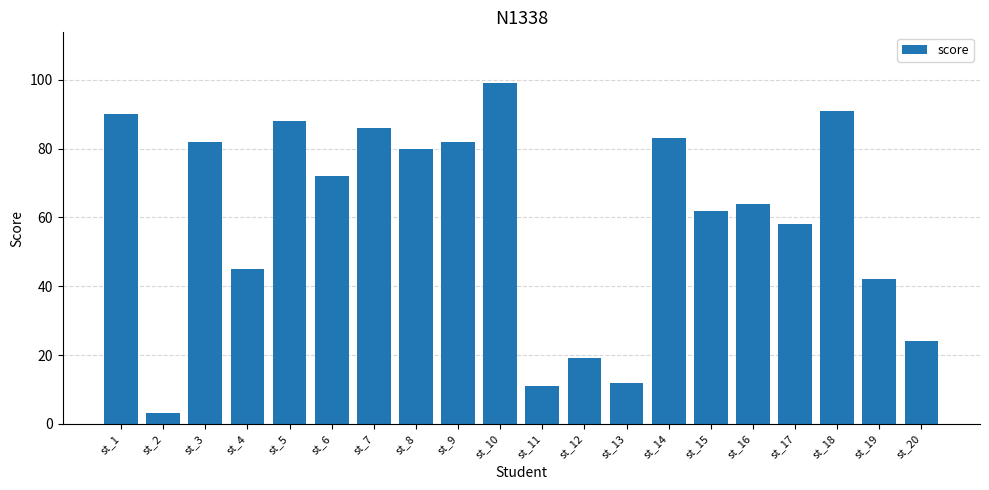

Reading left to right, extract all data points from this chart.

st_1=90	st_2=3	st_3=82	st_4=45	st_5=88	st_6=72	st_7=86	st_8=80	st_9=82	st_10=99	st_11=11	st_12=19	st_13=12	st_14=83	st_15=62	st_16=64	st_17=58	st_18=91	st_19=42	st_20=24